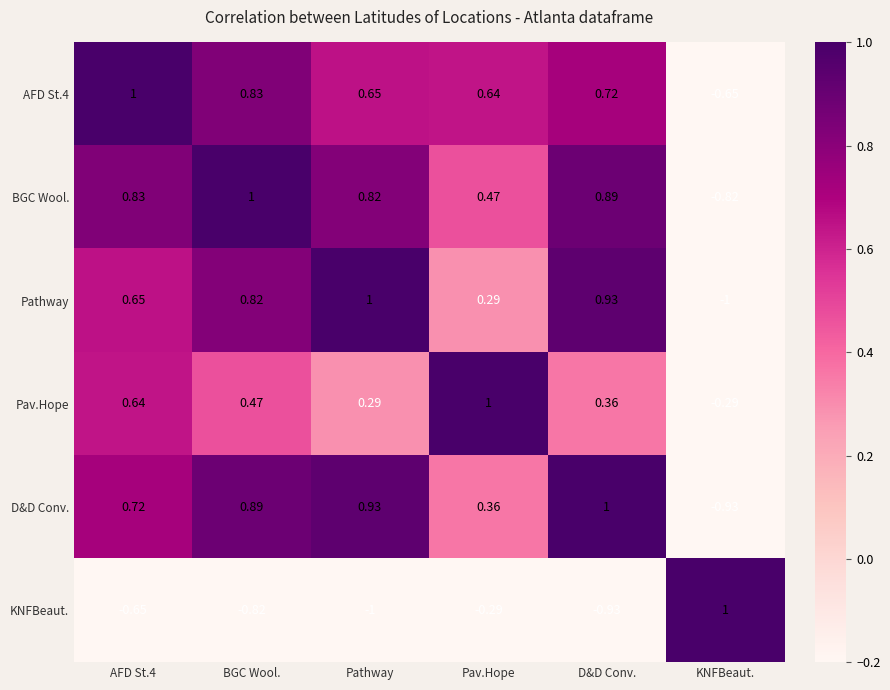

Is the value of AFD St.4 at Pav.Hope greater than the value of KNFBeaut. at Pathway?

Yes